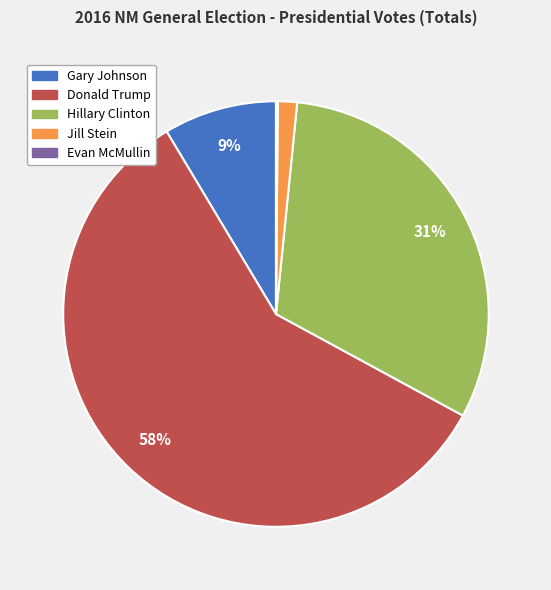

Is there any slice that represents more than half of the pie?

Yes